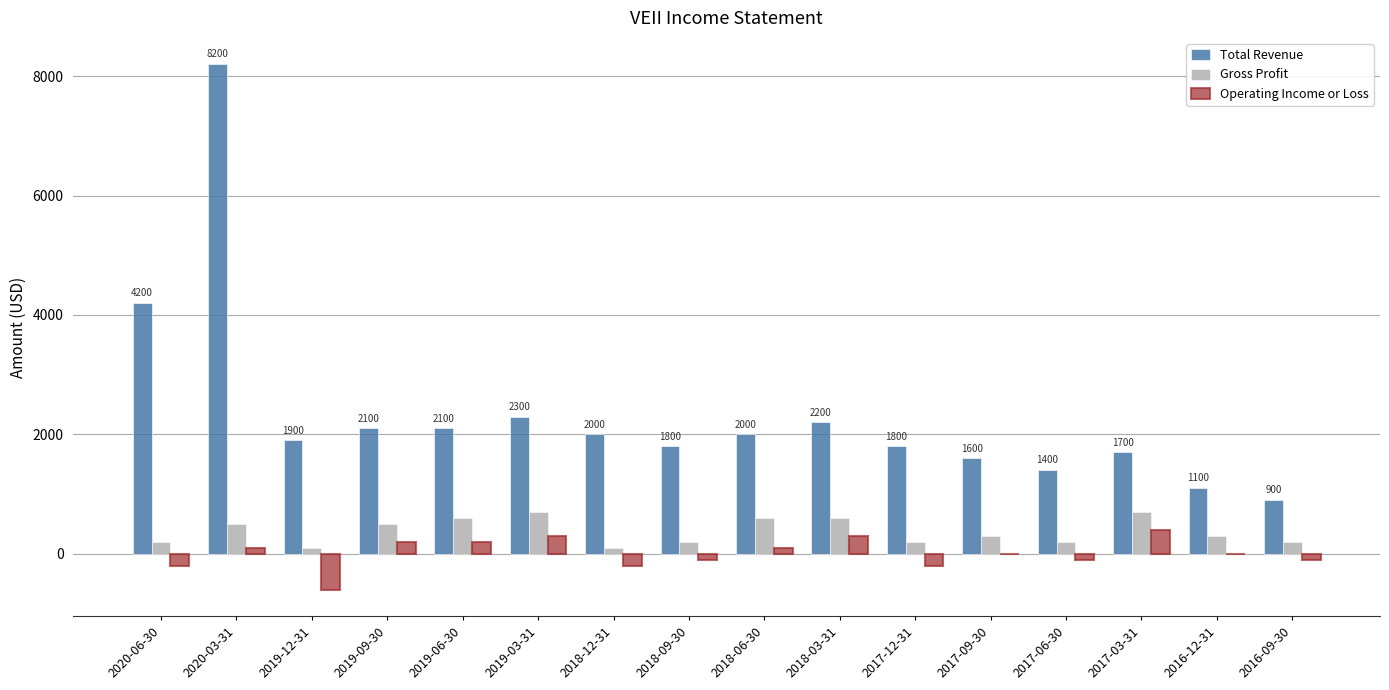

At which label does Total Revenue reach its peak?

2020-03-31